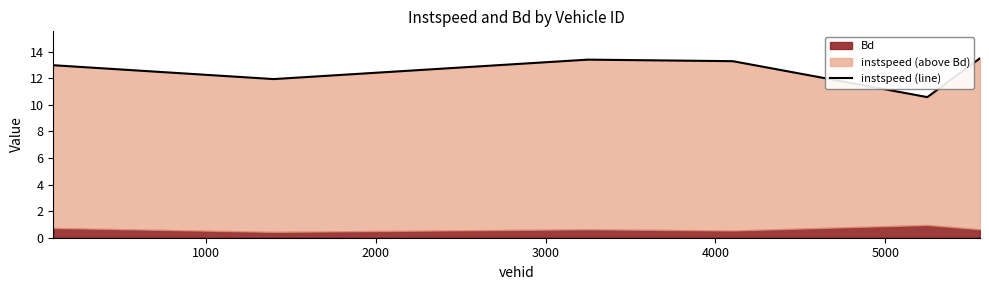

Reading left to right, list all the values displayed in this chart.

13.0	11.9	13.4	13.3	10.6	13.5